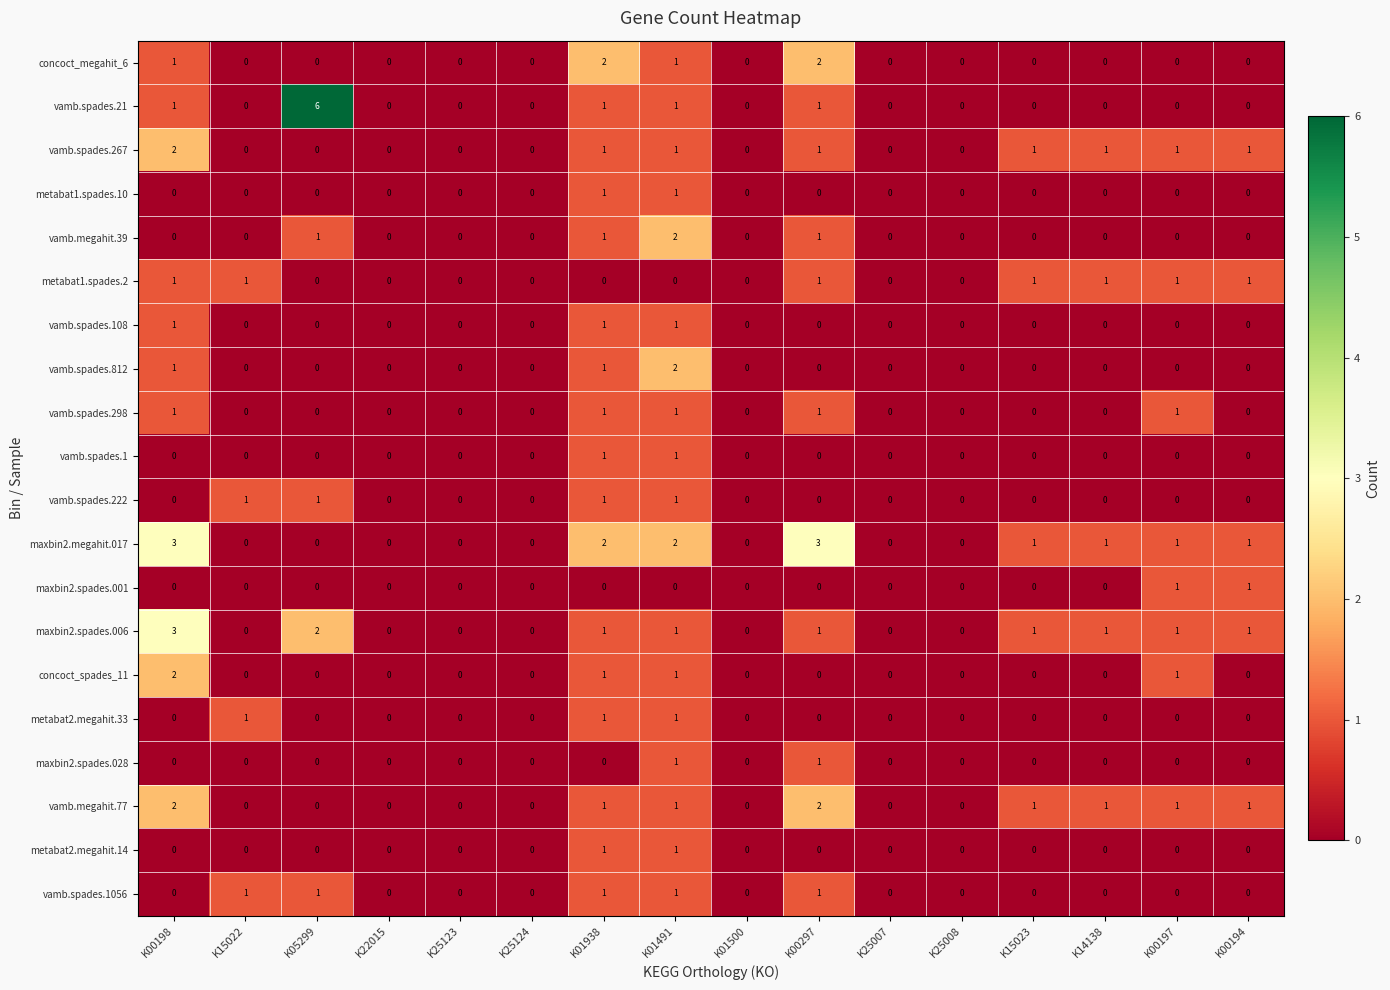

The vamb.megahit.39 series shows 1 at K00198. True or false?

False